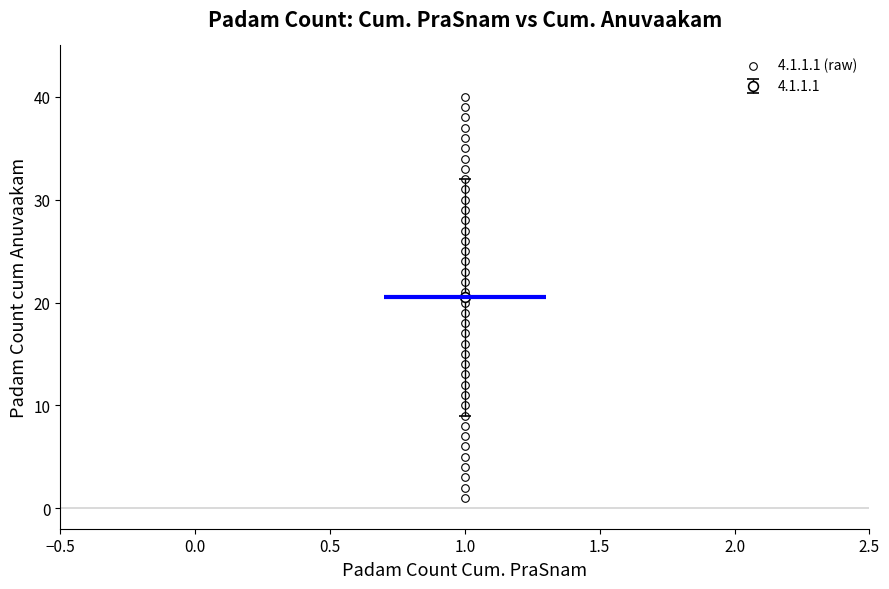

What is the range of Y values (max minus min)?

39